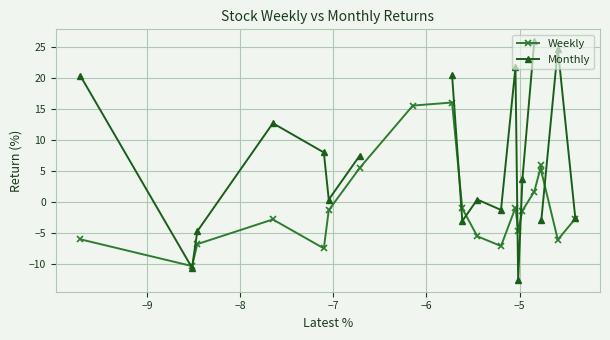

How many interior local peaks does the Weekly series have?

4